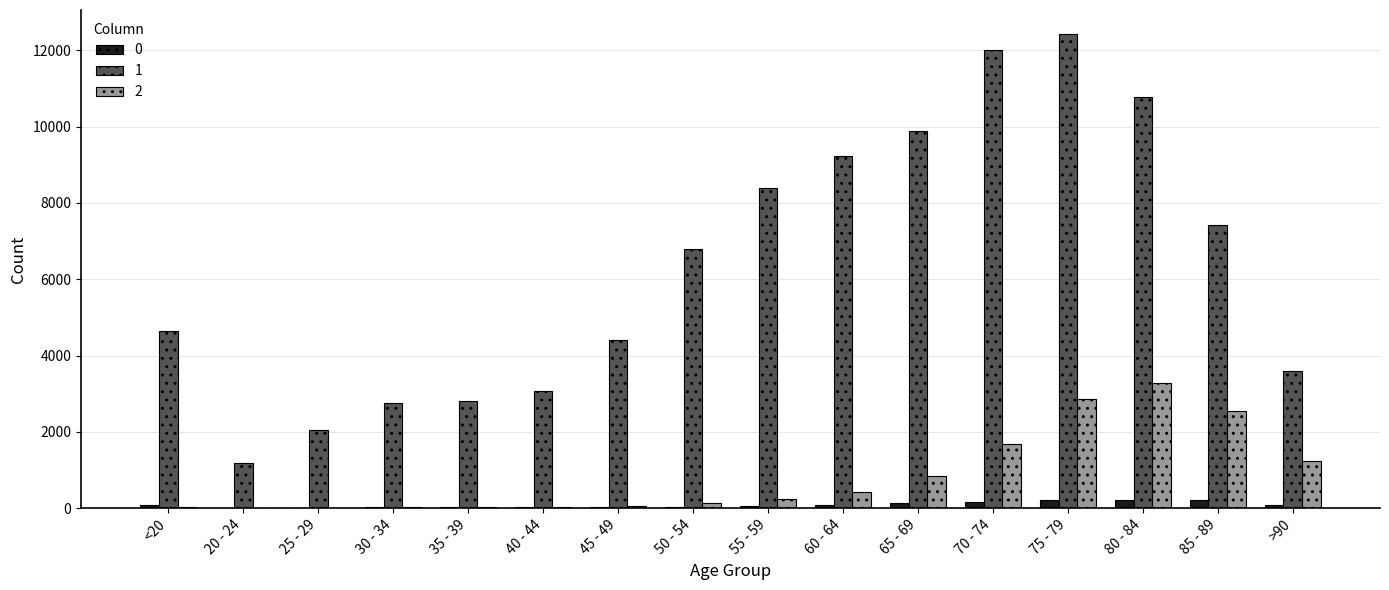

What is the greatest value displayed?

12434